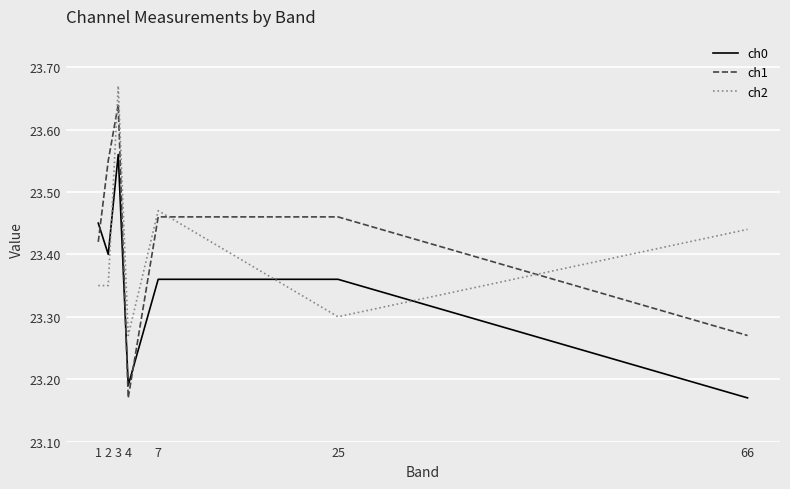

Which series changed the most between 1 and 66?

ch0